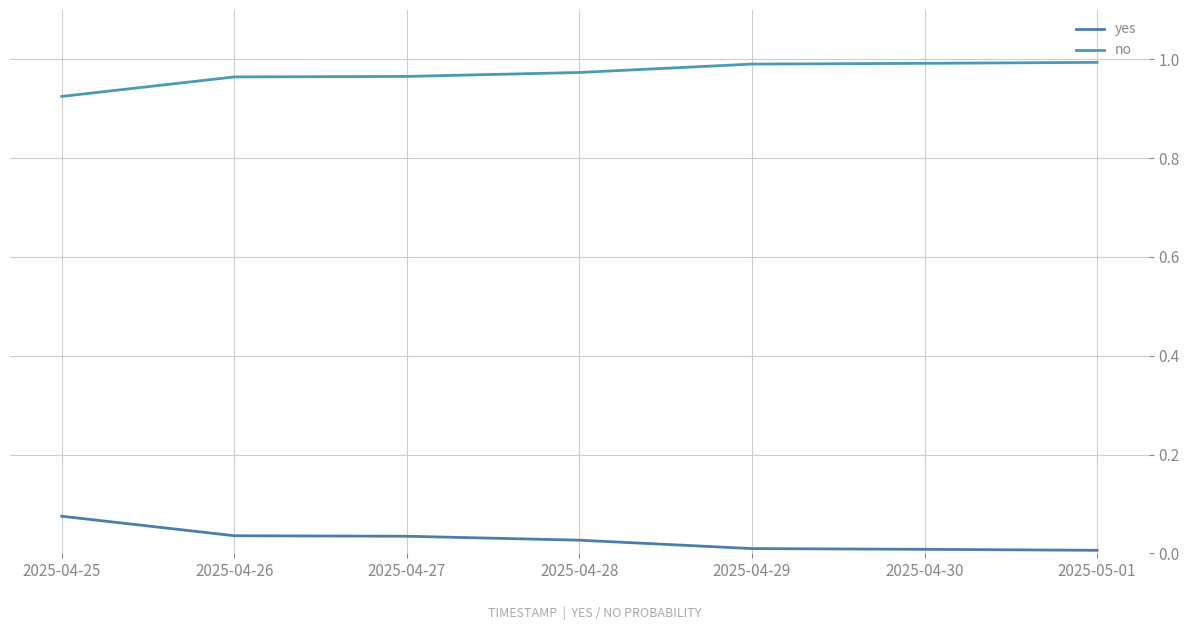

How many lines are shown in the chart?

2